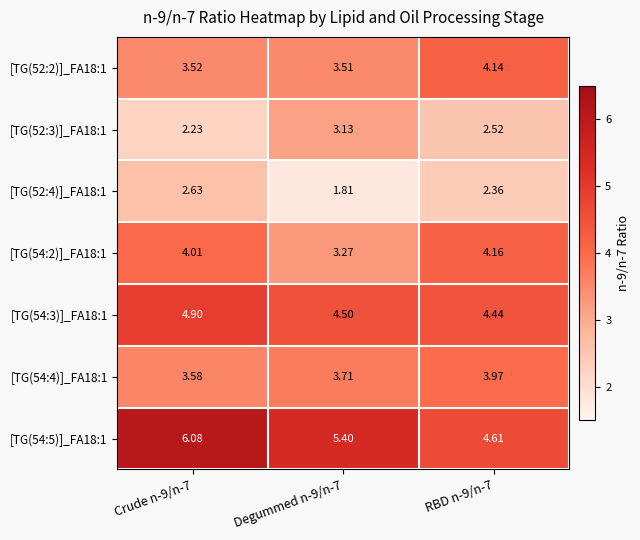

Is the value of [TG(52:3)]_FA18:1 at RBD n-9/n-7 greater than the value of [TG(54:2)]_FA18:1 at Crude n-9/n-7?

No